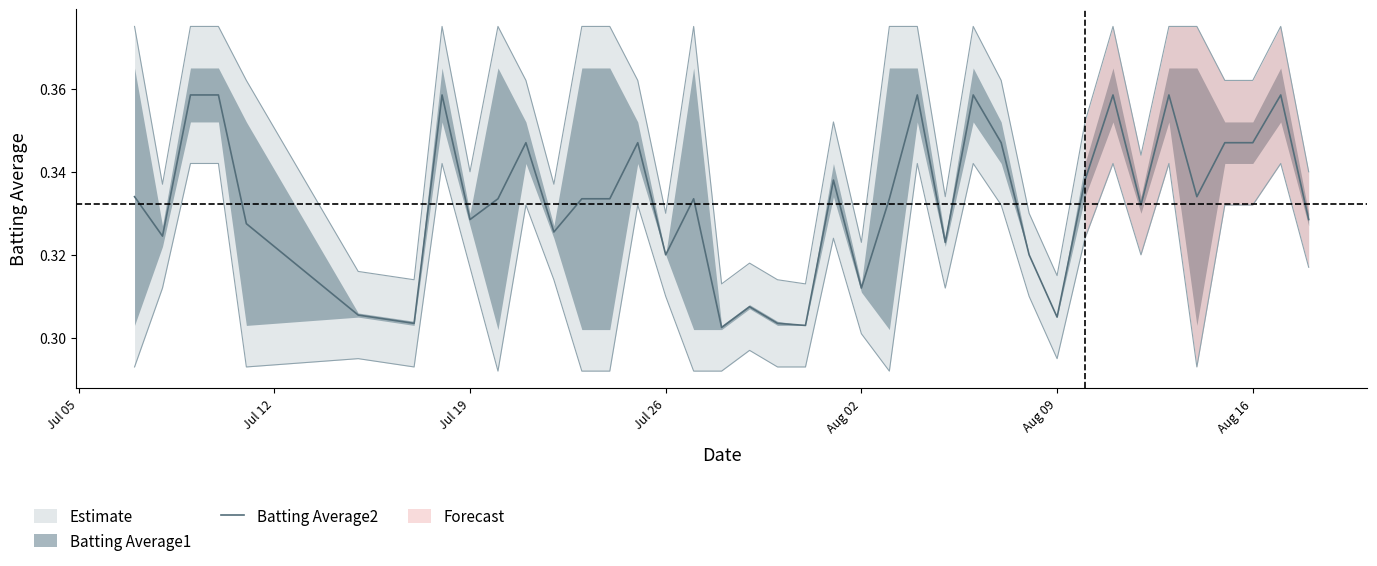

Is it true that Batting Average2 equals 0.1 at Aug 09?

False